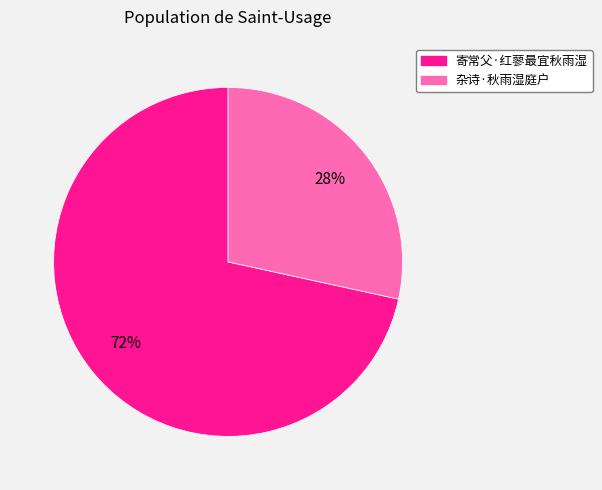

How many segments does this pie chart have?

2